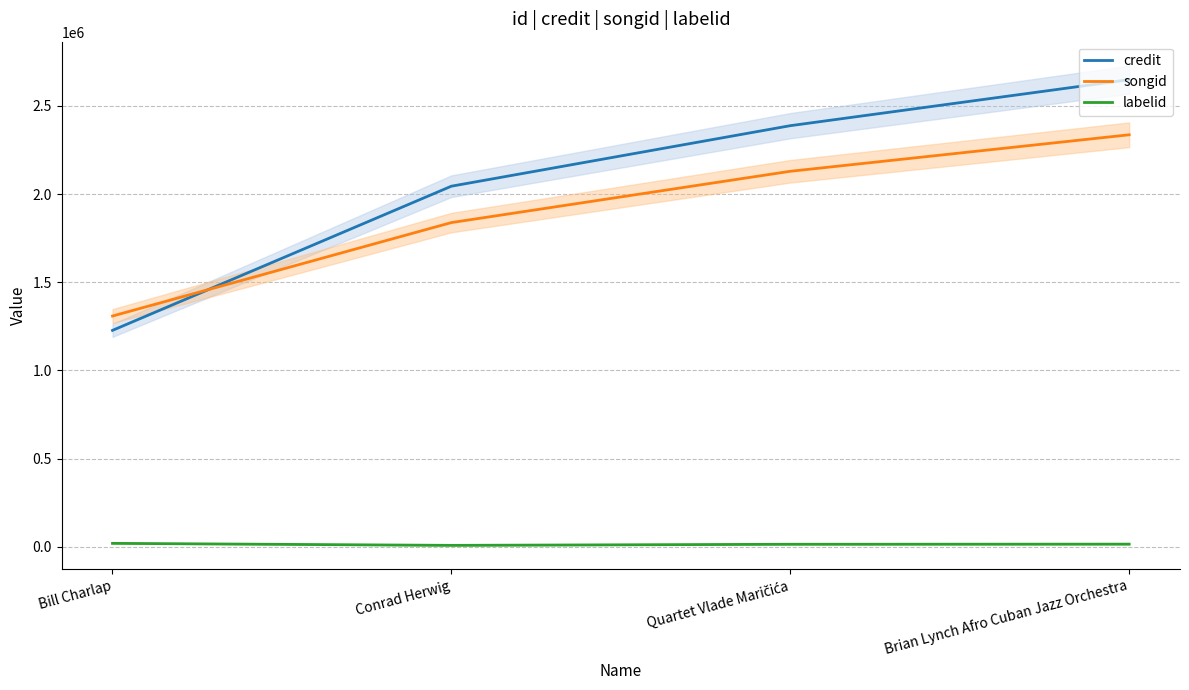

Which series has the largest range (max minus min)?

credit